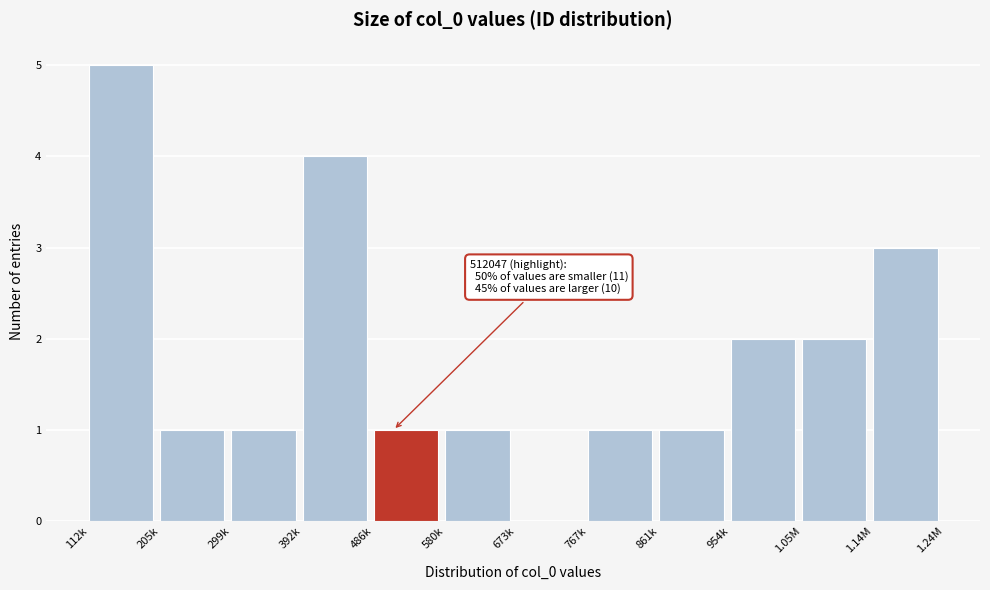

Reading left to right, what are all the values shown in this chart?

112k=5	205k=1	299k=1	392k=4	486k=1	580k=1	673k=0	767k=1	861k=1	954k=2	1.05M=2	1.14M=3